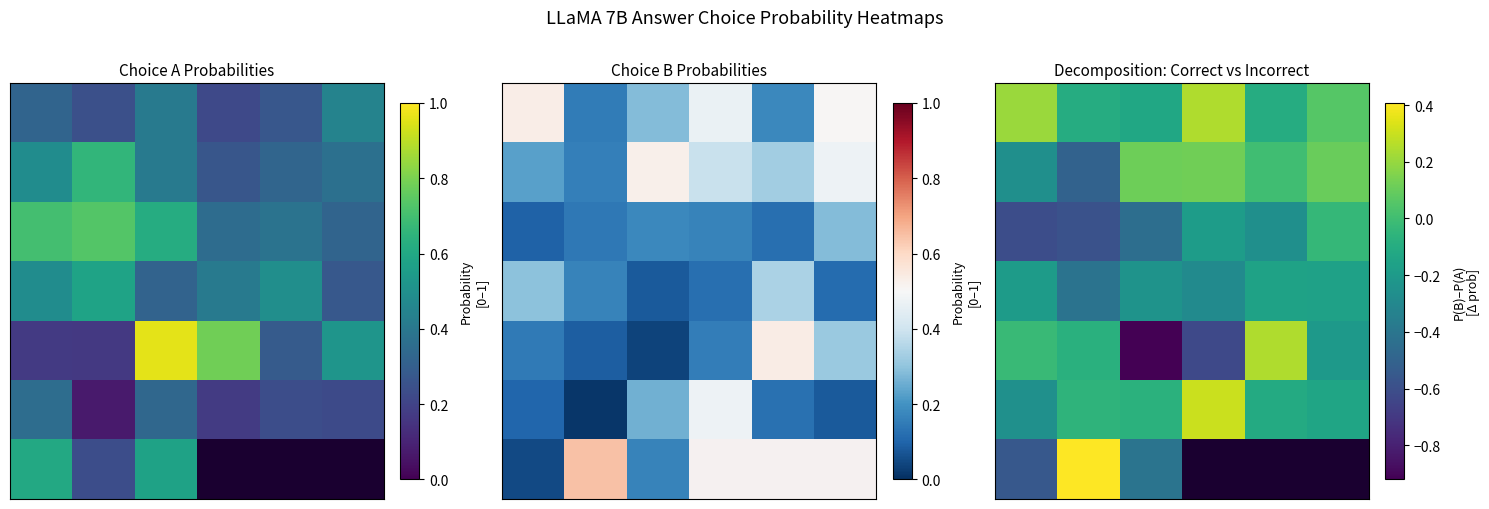

What is the greatest value displayed?

0.4